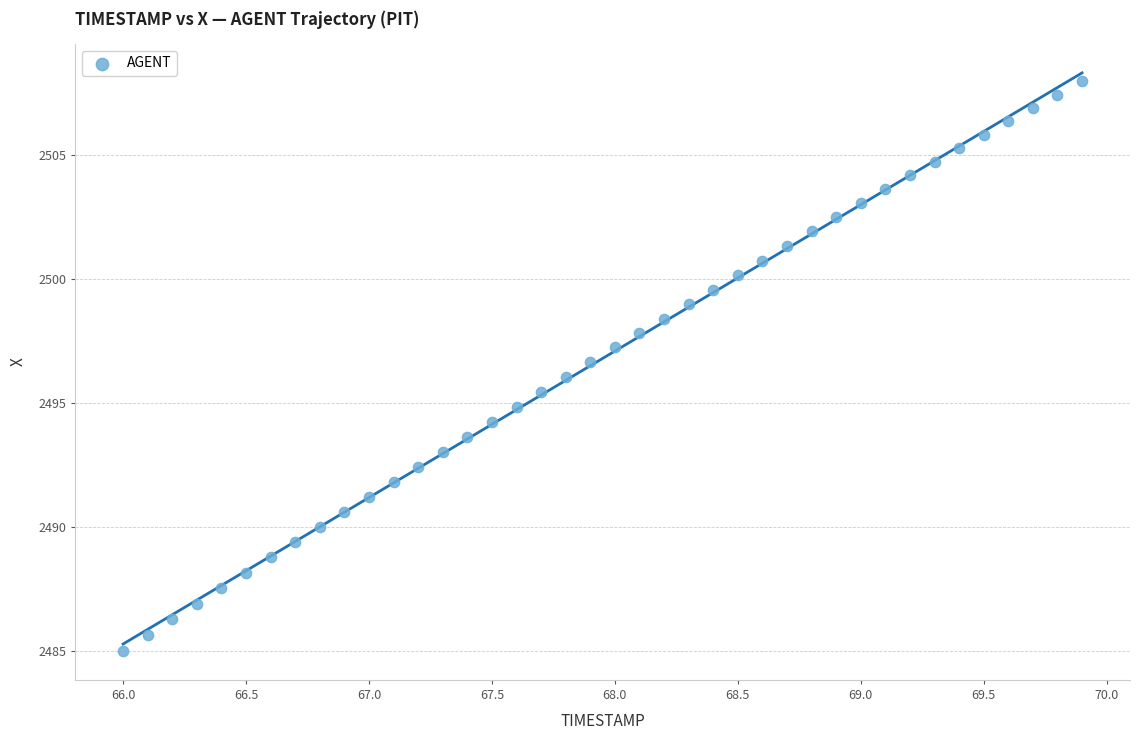

What is the range of X values (max minus min)?

3.9